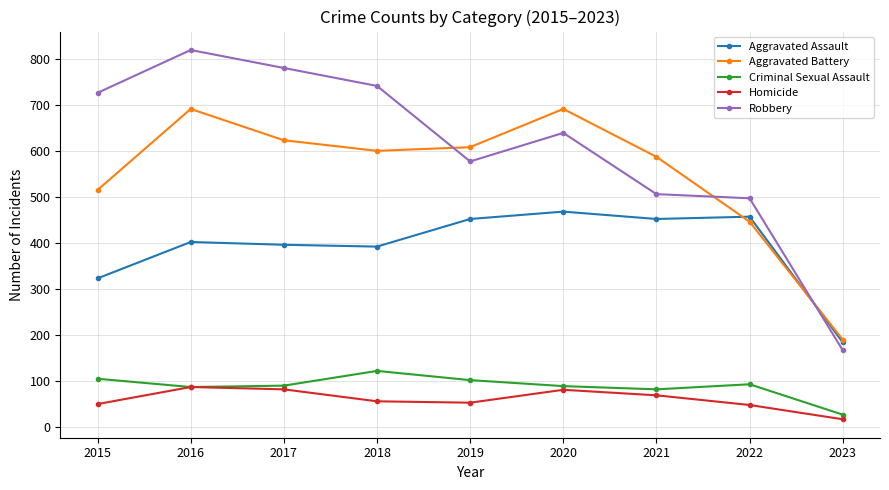

Is the value of Homicide at 2015 greater than the value of Criminal Sexual Assault at 2022?

No